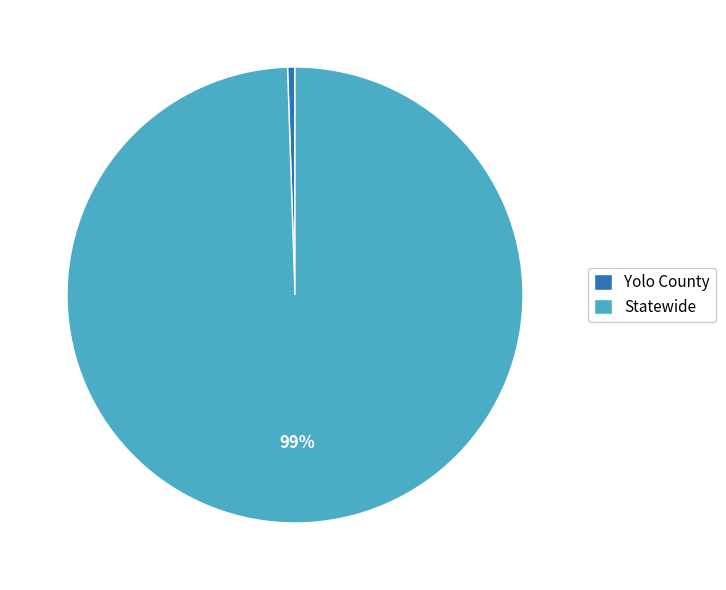

How many slices are in this pie chart?

2